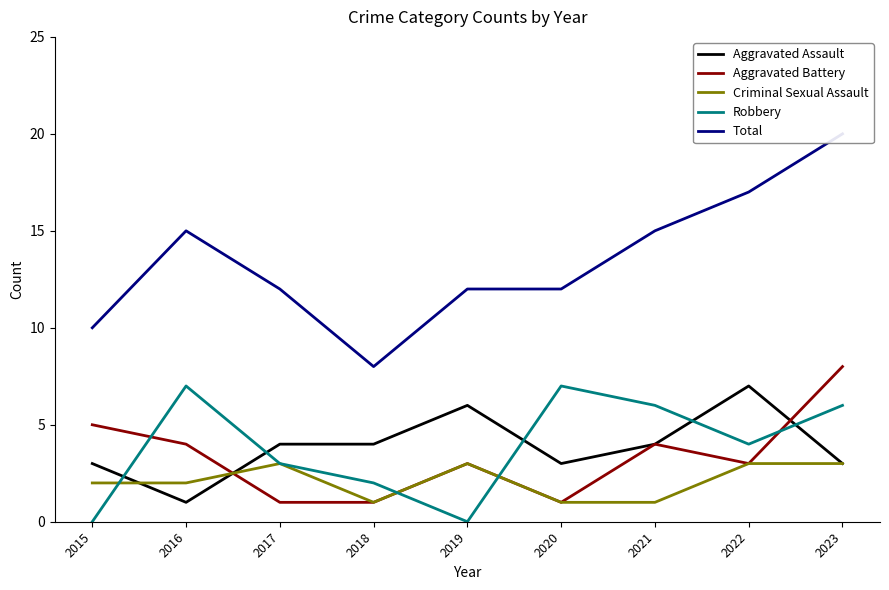

Where is the first local maximum for Criminal Sexual Assault?

2017